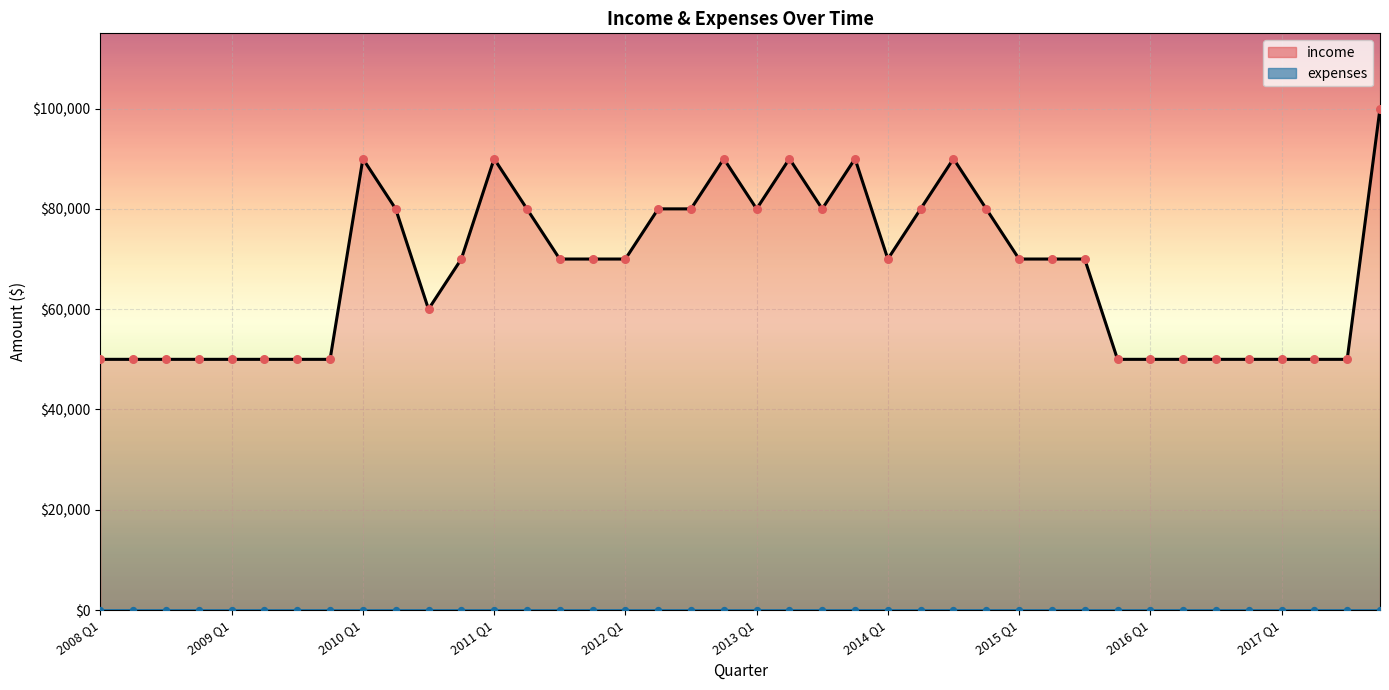

What is the change in value from 2010 Q4 to 2016 Q2?

-20000